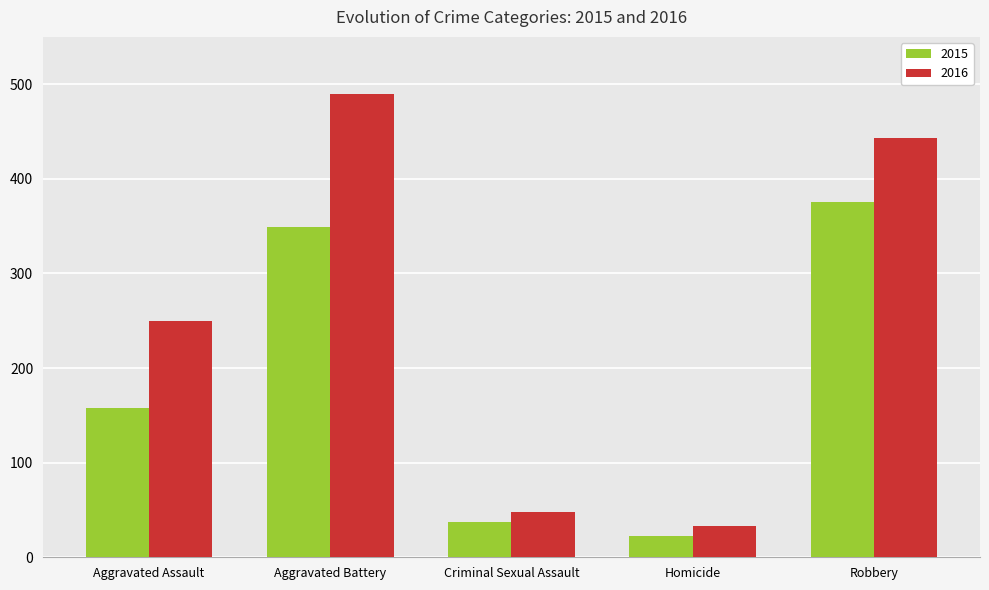

What position from the left is Robbery?

5